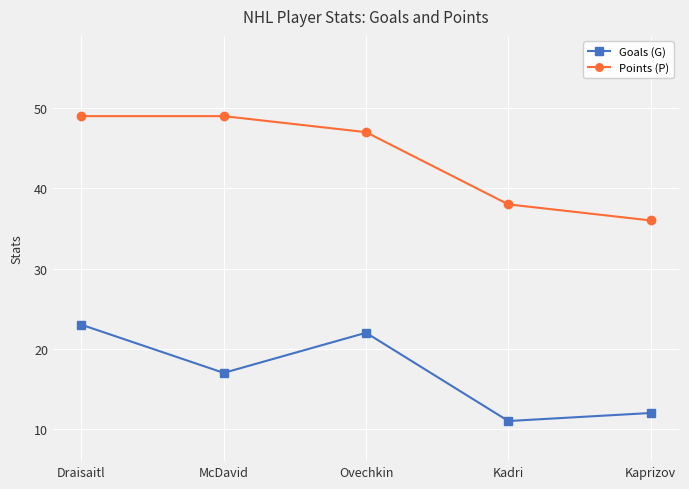

What is the average value of the Goals (G) series?

17